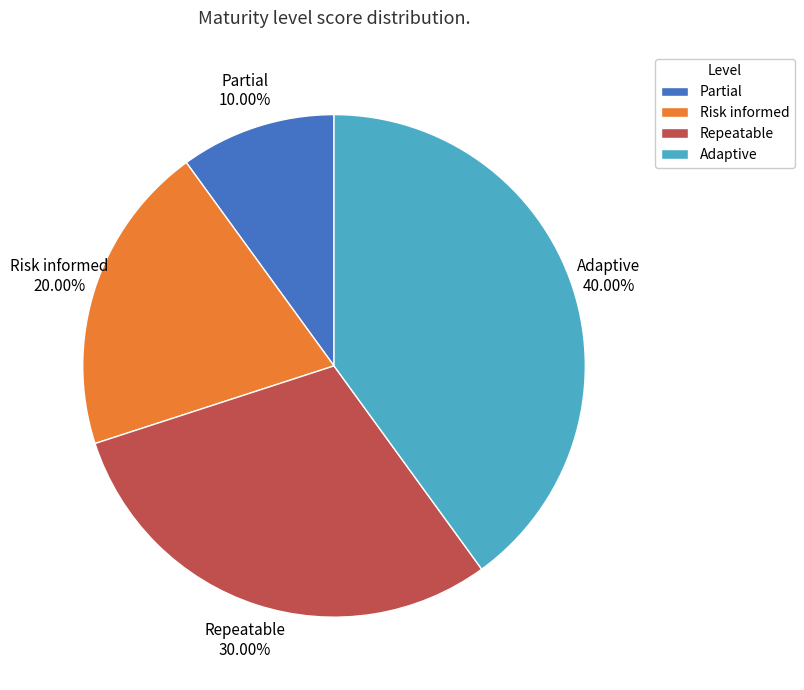

How many segments does this pie chart have?

4